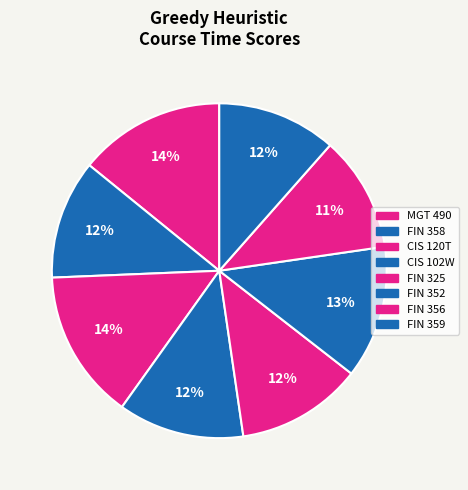

What percentage is NOT represented by FIN 359?

88.5%